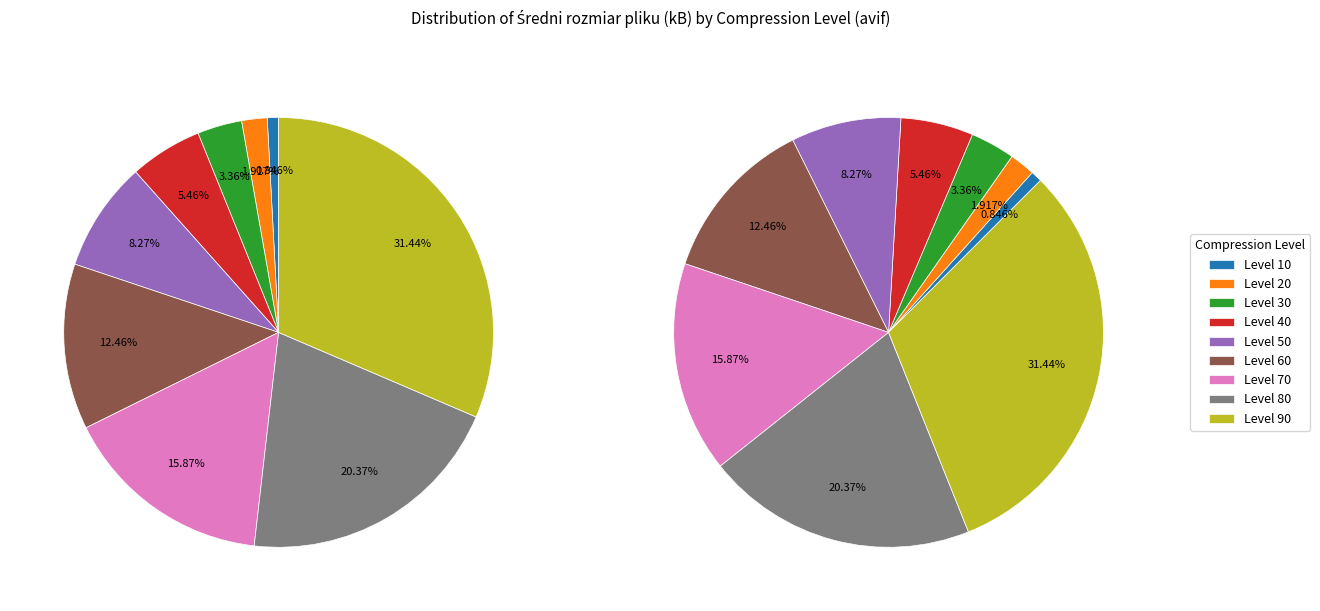

To the nearest percent, what portion does 80 represent?

20%